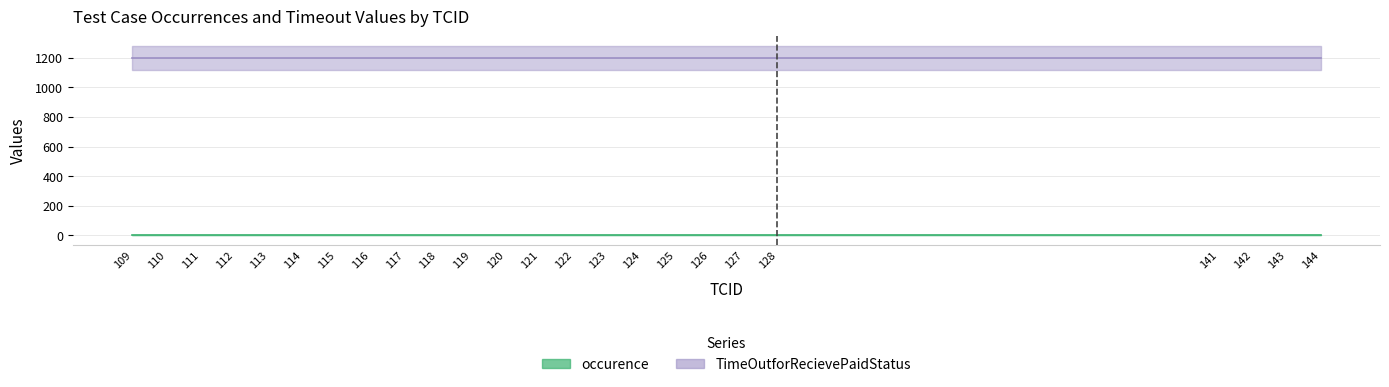

Is the value of occurence at 116 greater than the value of TimeOutforRecievePaidStatus at 114?

No